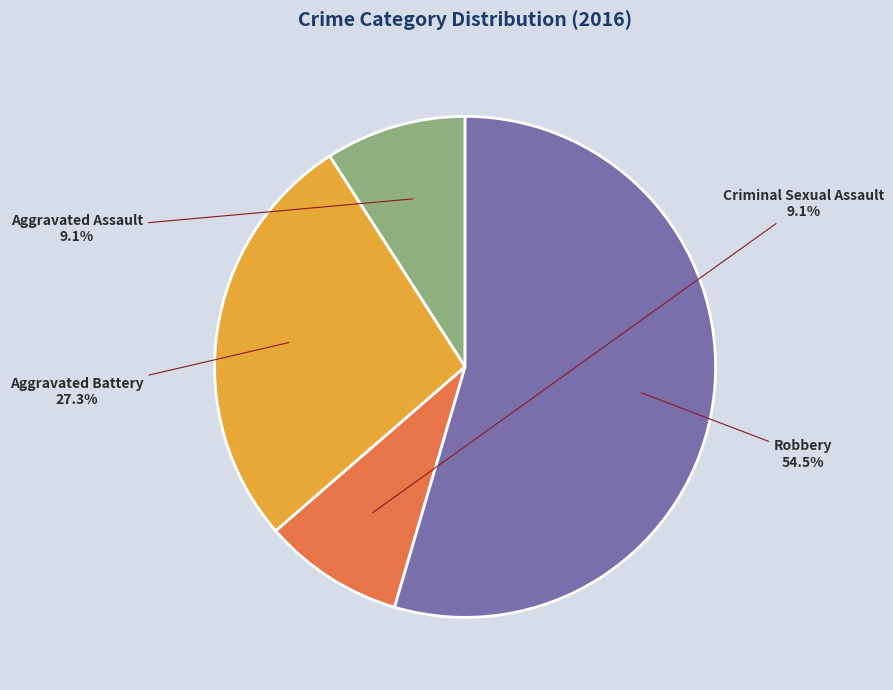

To the nearest percent, what is the difference between the largest and smallest slice percentages?

45%